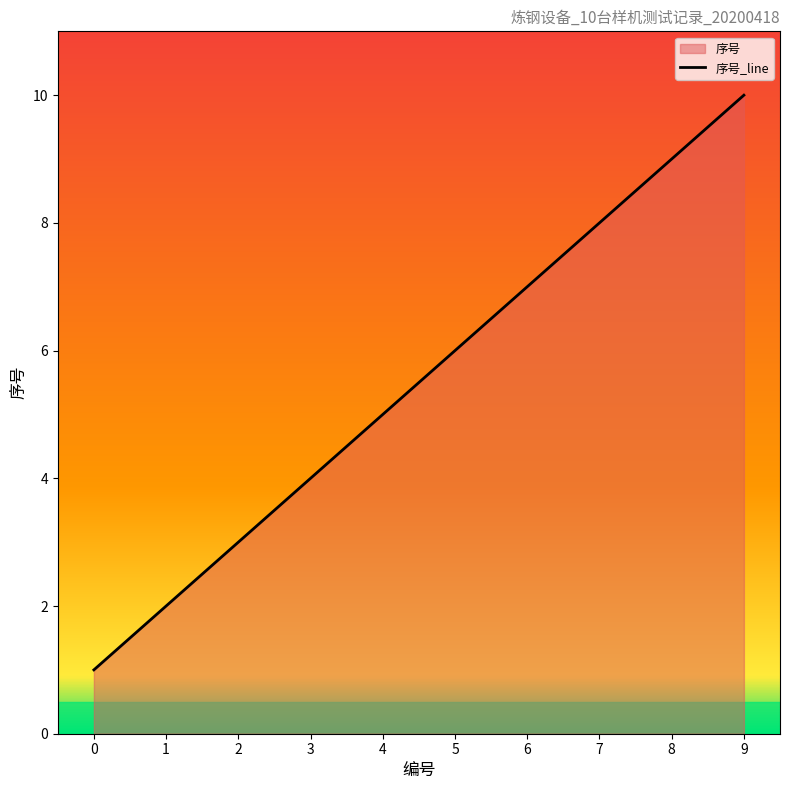

Read the value at 8.

9